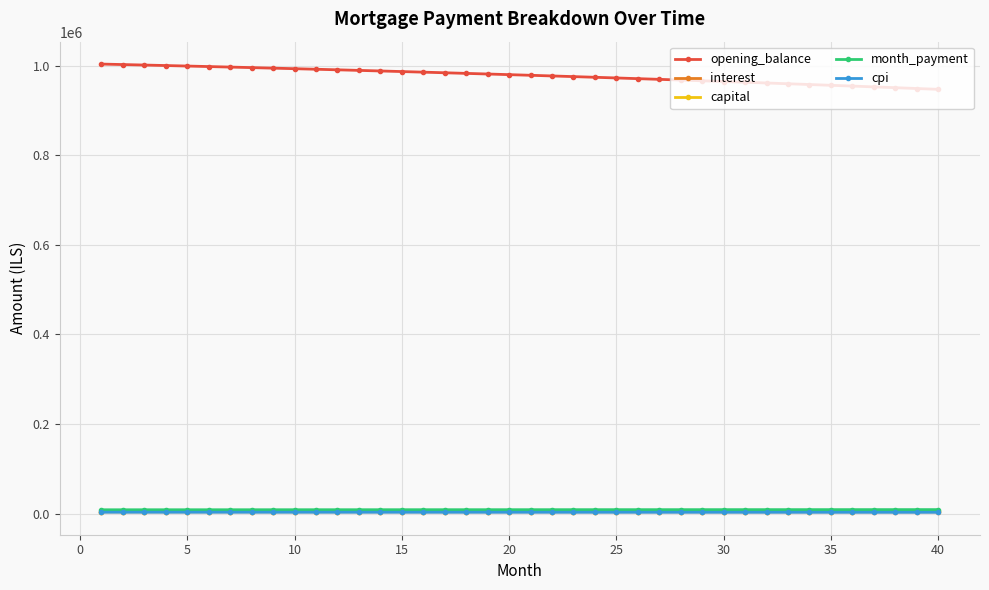

What is the minimum value for opening_balance?

946970.8